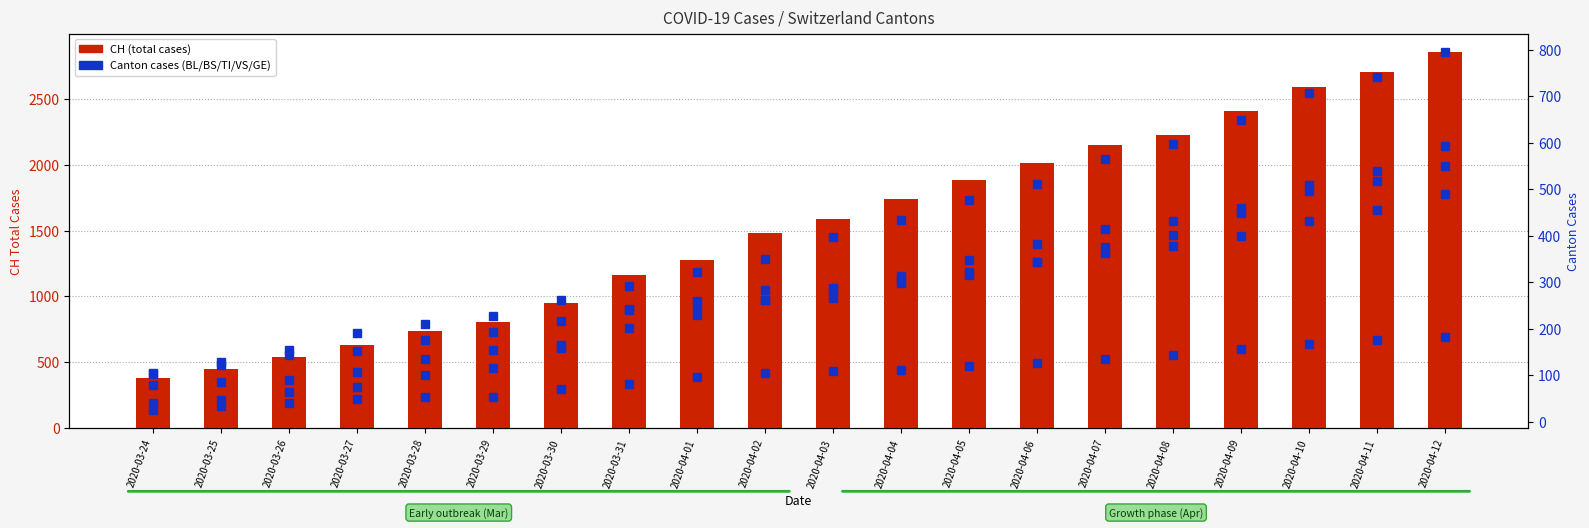

The BS series shows 73 at 2020-03-26. True or false?

False